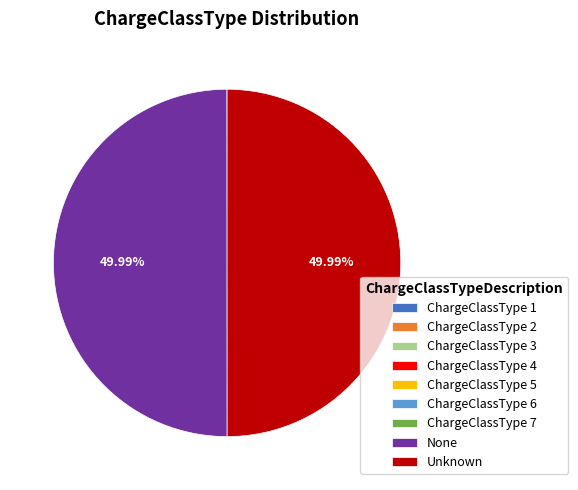

Does ChargeClassType 7 represent more than half of the total?

No